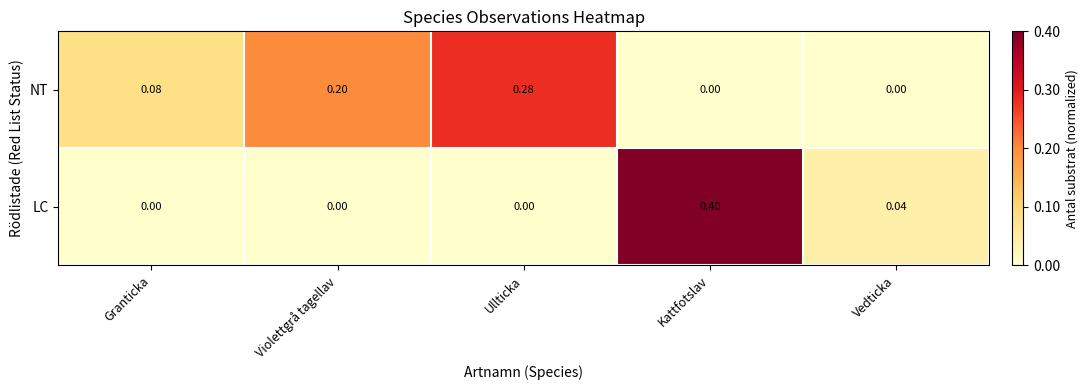

Which series has the largest total across all categories?

NT